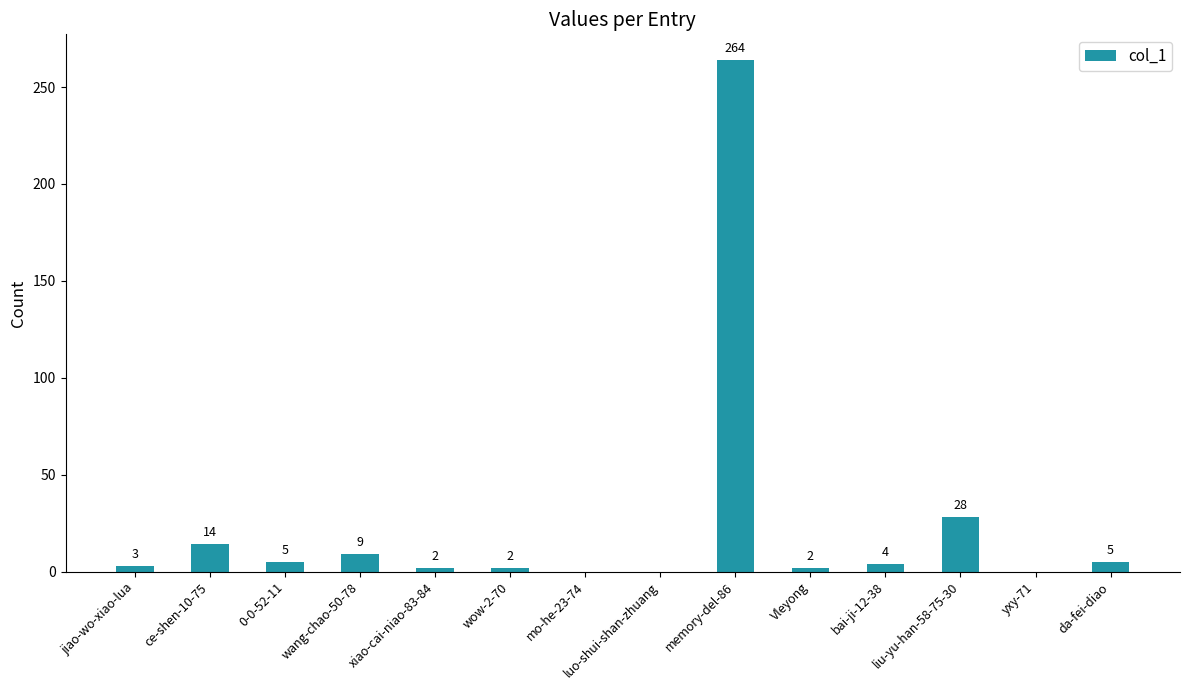

How many categories are shown in the chart?

14